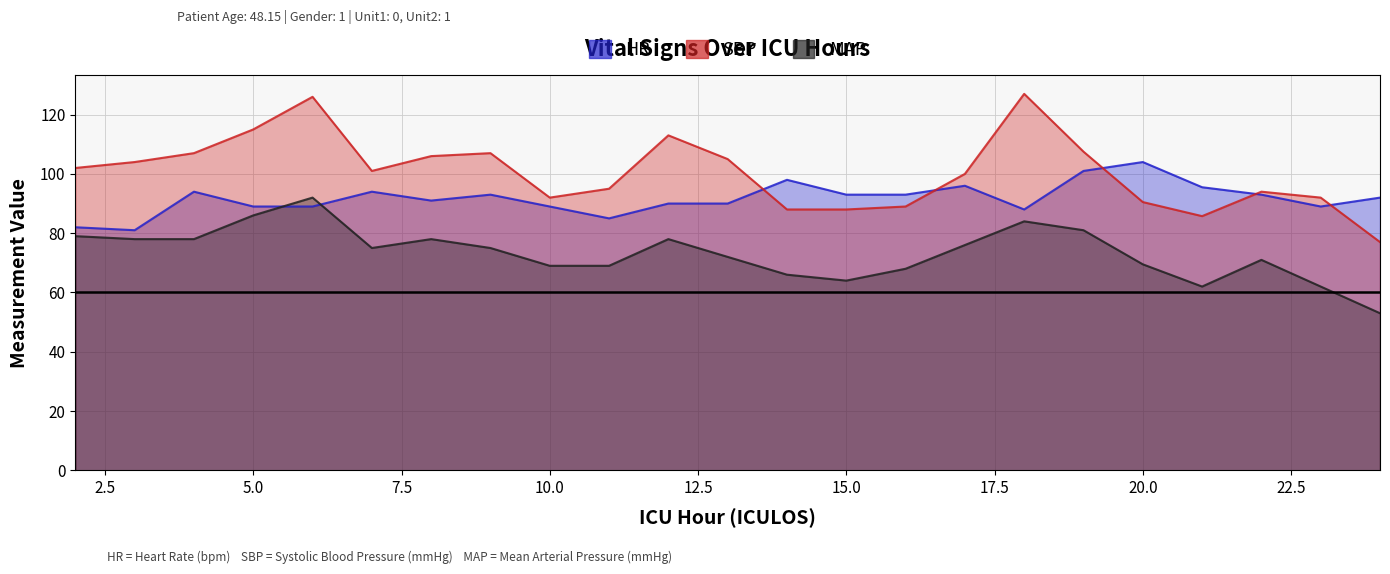

List the labels in order of HR value, largest first.

20, 19, 14, 17, 21, 4, 7, 9, 15, 16, 22, 24, 8, 12, 13, 5, 6, 10, 23, 18, 11, 2, 3